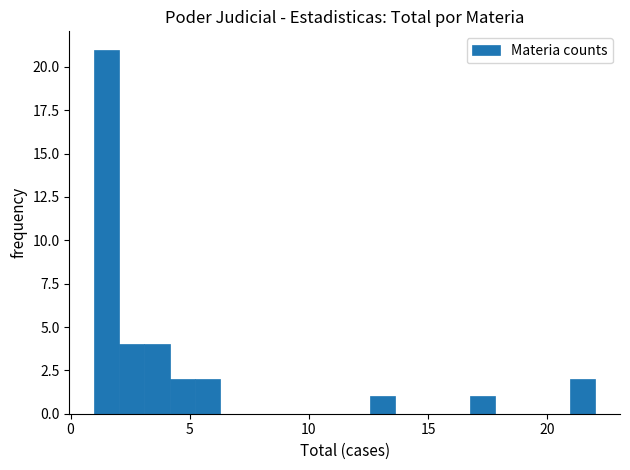

Around what value on the x-axis is the tallest bar? Give the approximate position of its centre, as read against the axis.

1.5